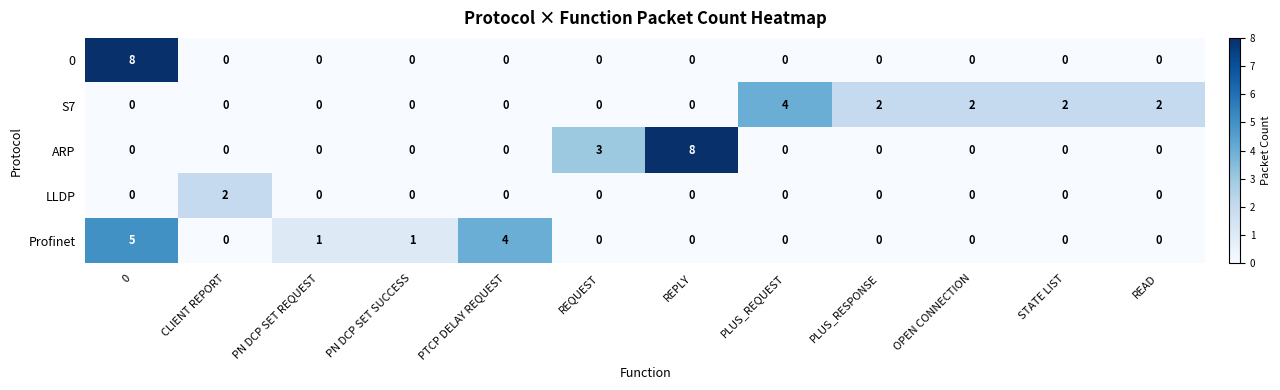

True or false: ARP has a value of 0 at 0.

True